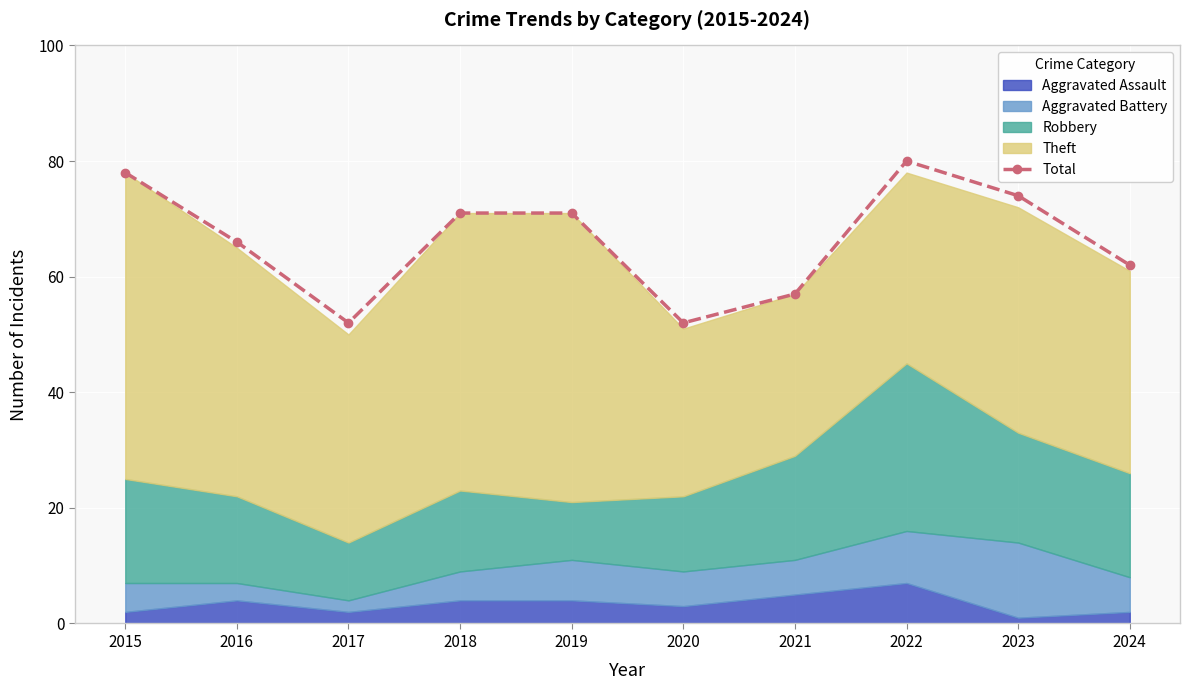

What is the value of the Total point at the 10th from the left?

62